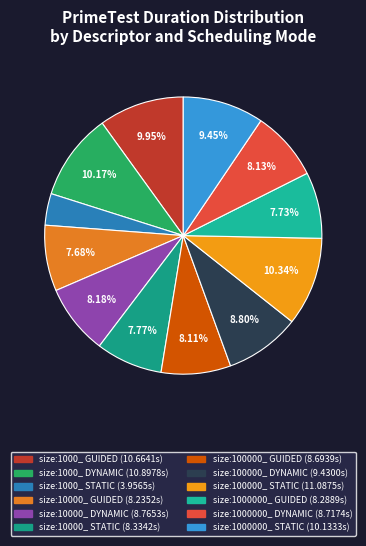

How many slices are in this pie chart?

12